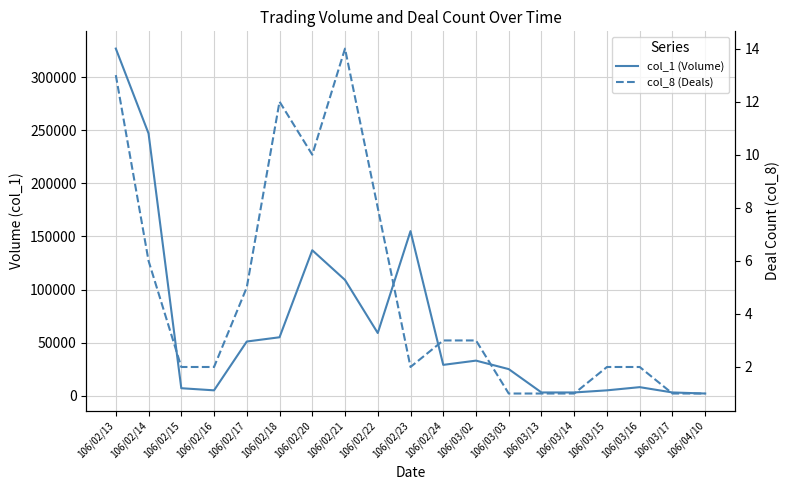

What is the sum of the col_1 (Volume) values at 106/03/13 and 106/02/23?

158000